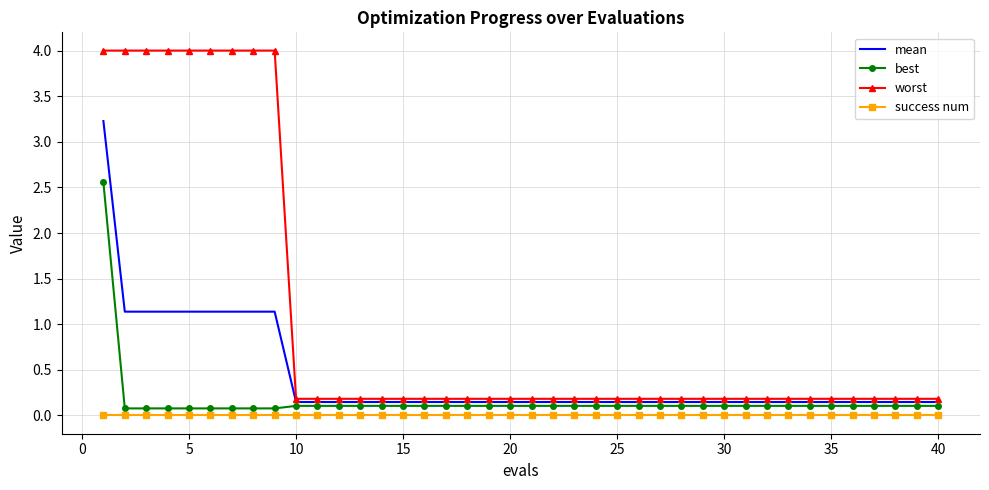

Which series has the largest range (max minus min)?

worst